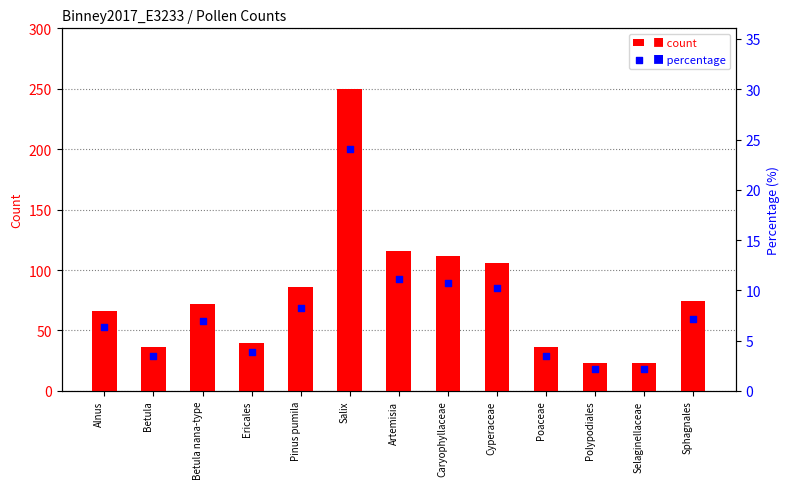

Which series contains the lowest Y value?

percentage